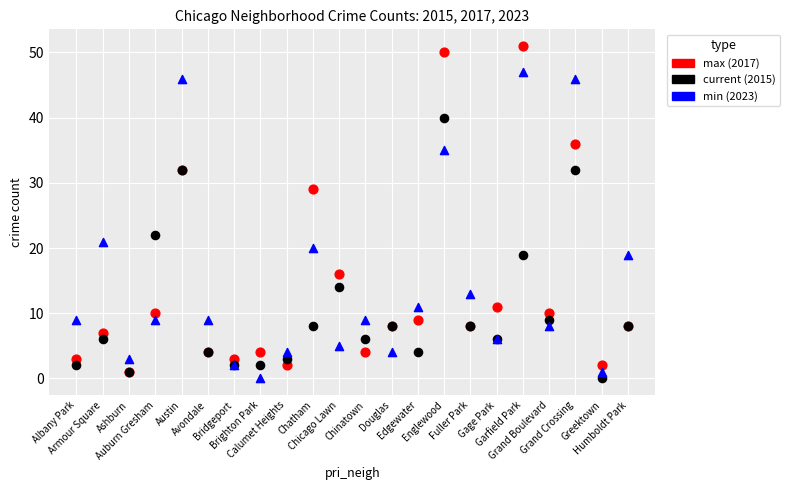

Across all series, what Y value is closest to 25?

22